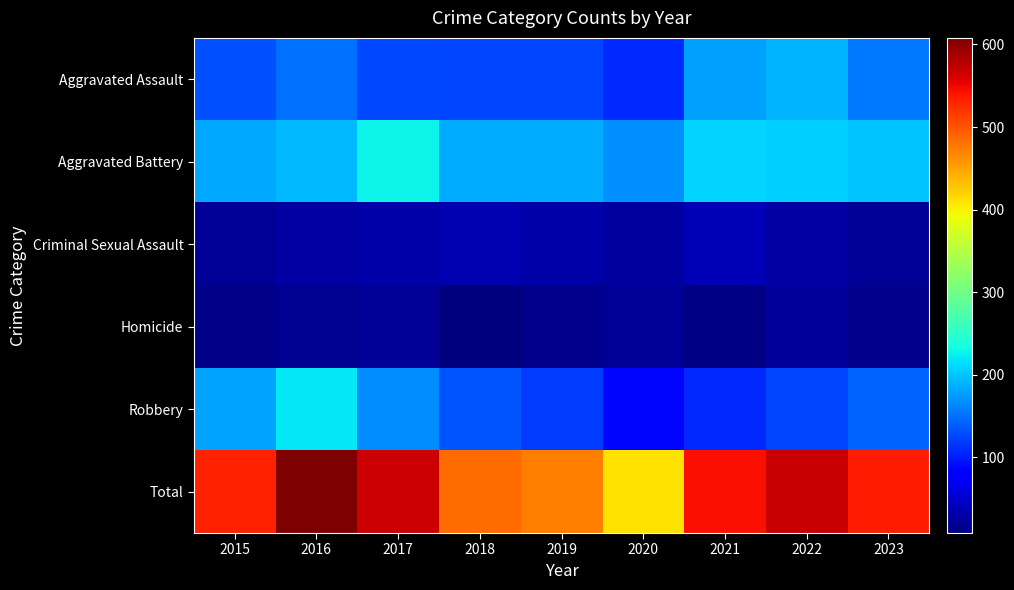

Which has a higher value, 2019 or 2016?

2016